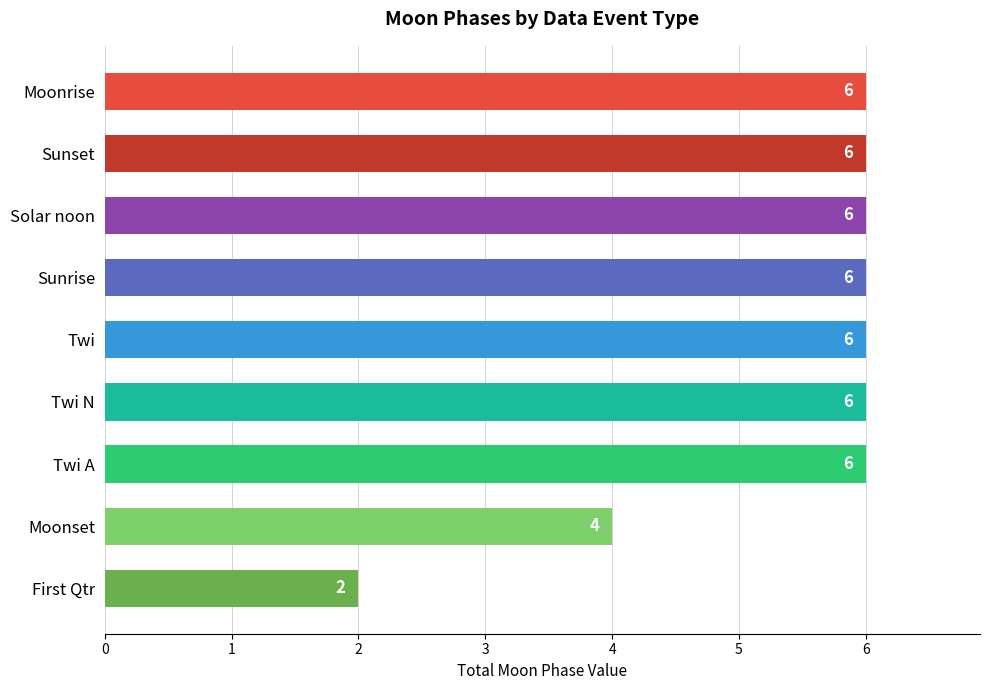

Approximately how many times larger is the value at Sunrise compared to Twi?

1.0